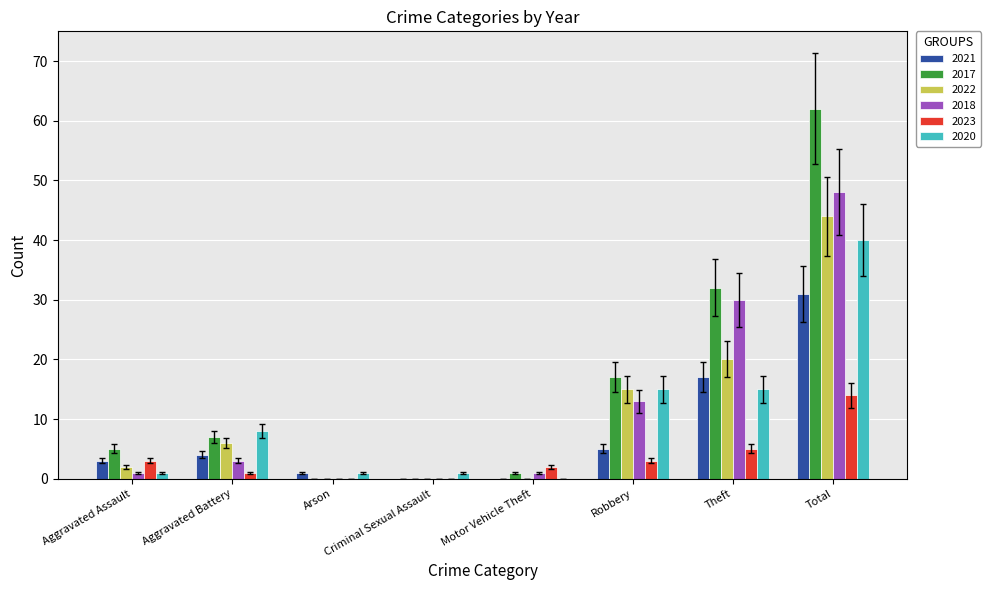

Which series changed the most between Arson and Robbery?

2017